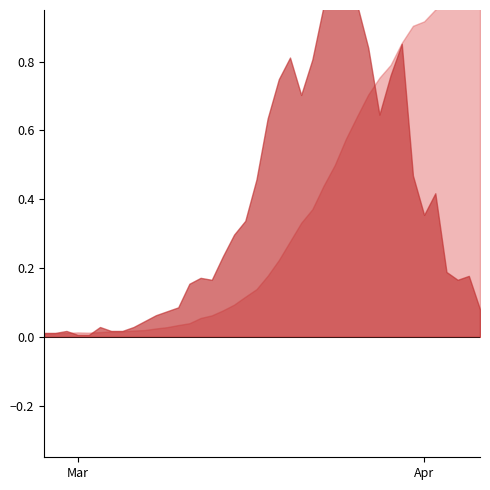

Does the chart display data point markers on the line(s)?

No